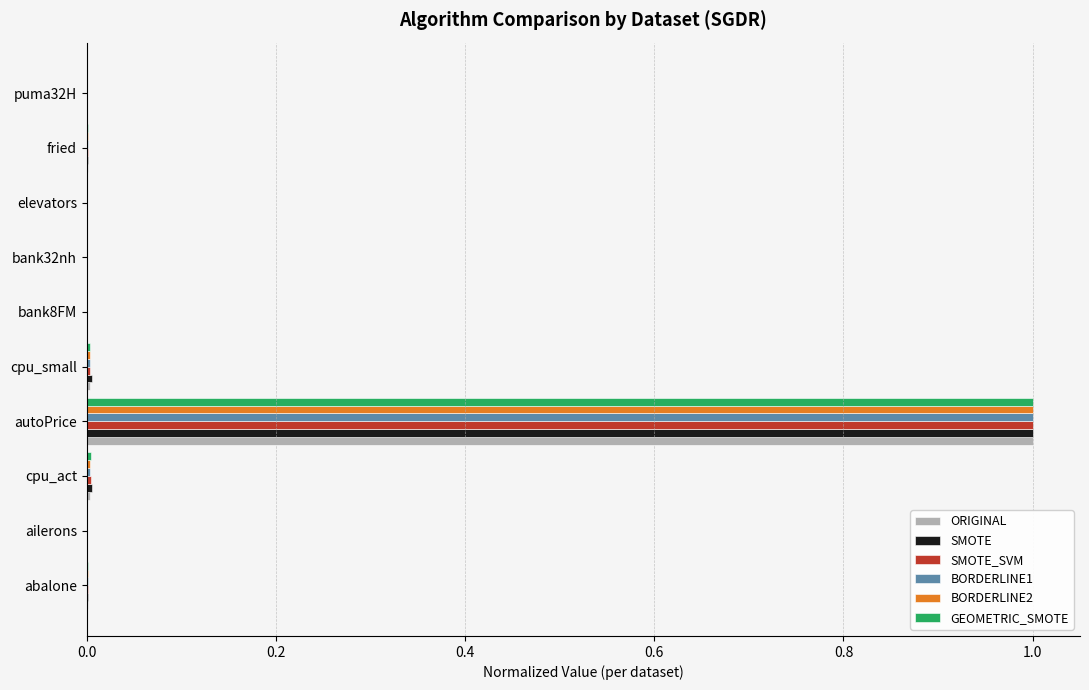

What is the sum of all ORIGINAL values?

1.0